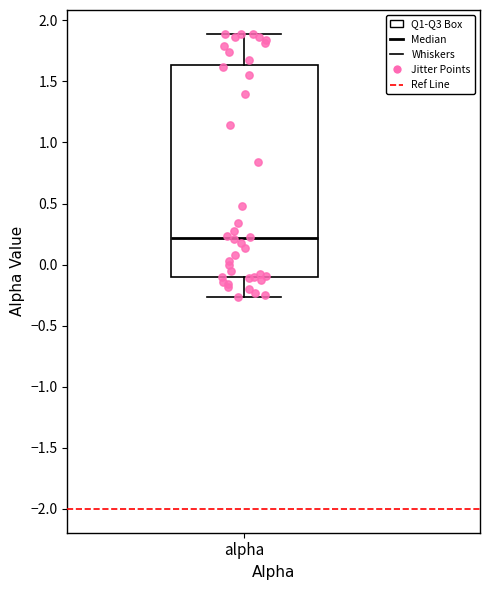

Transcribe this box plot: give where the median line is, the range the box spans, and where the two whiskers end, as read against the y-axis. The values are not printed on the chart, so give them approximately, as read against the axis.

median 0.20, box -0.10 to 1.65, whiskers -0.25 to 1.90